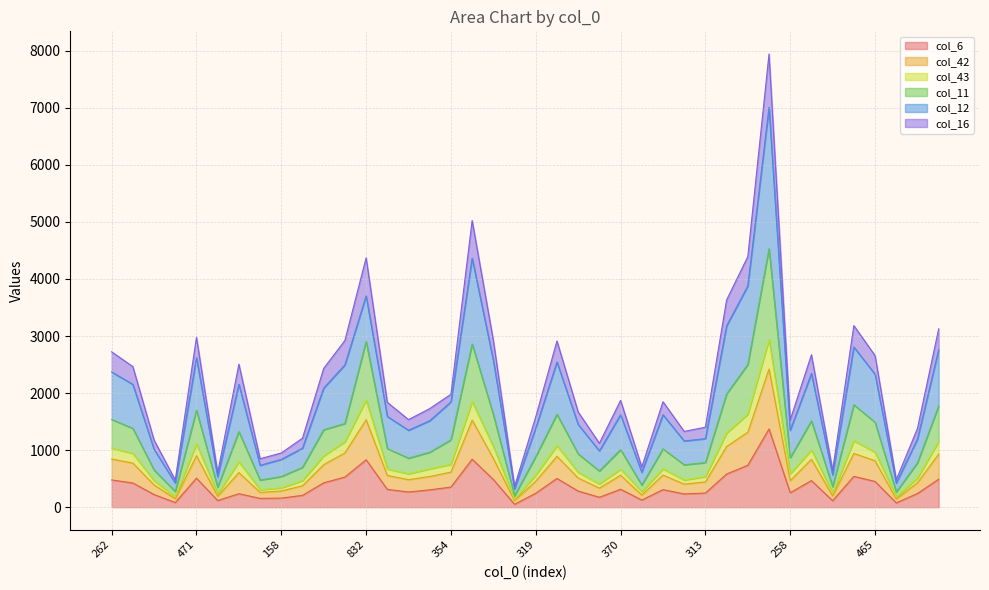

Between 159 and 94, which series saw the biggest shift?

col_11